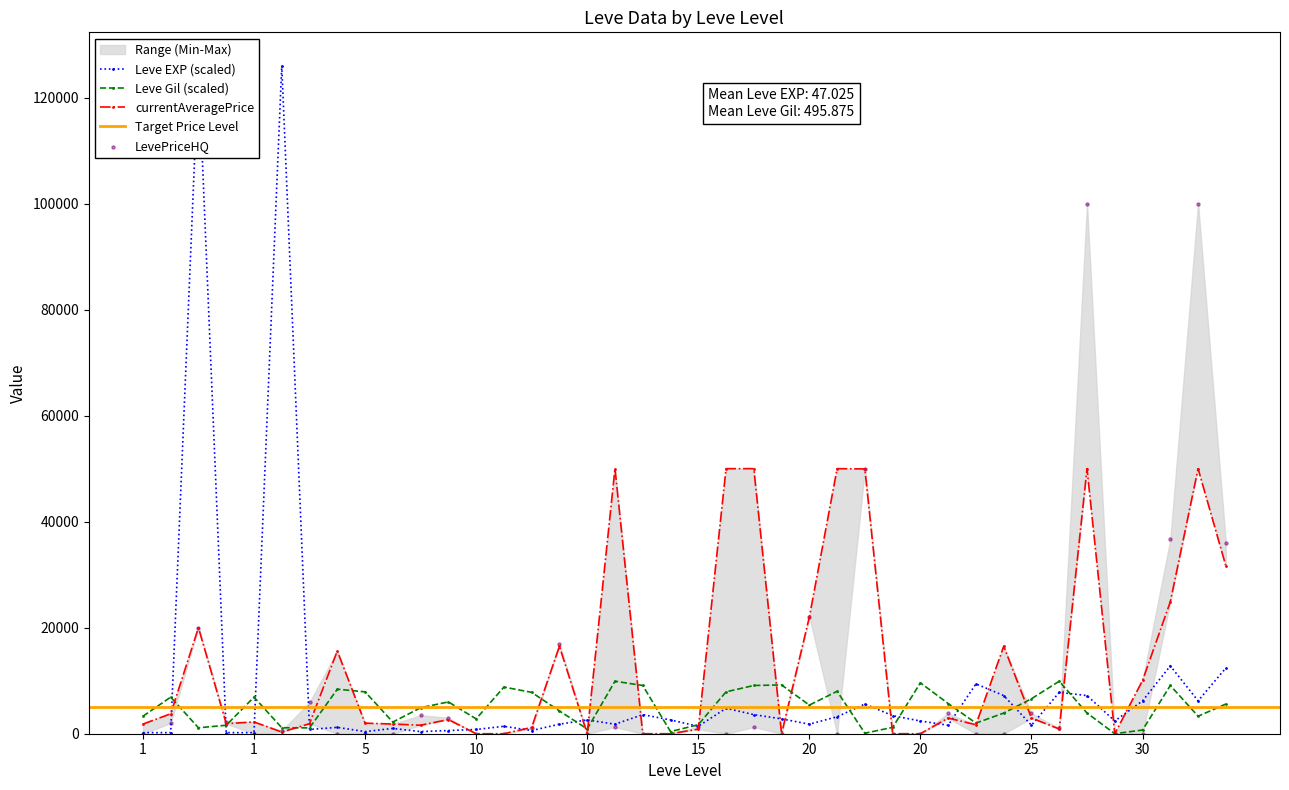

Which series has the widest spread of Y values?

Leve EXP